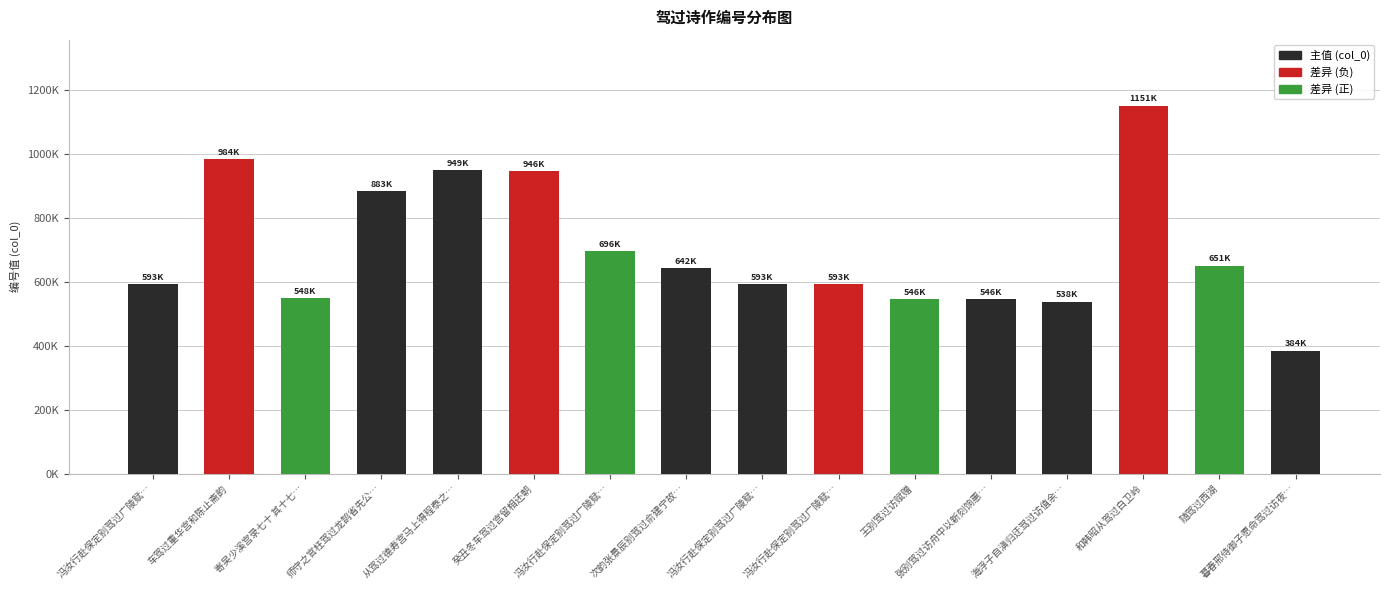

Is it true that the value at 和韩昭从驾过白卫岭 is 1150534?

True